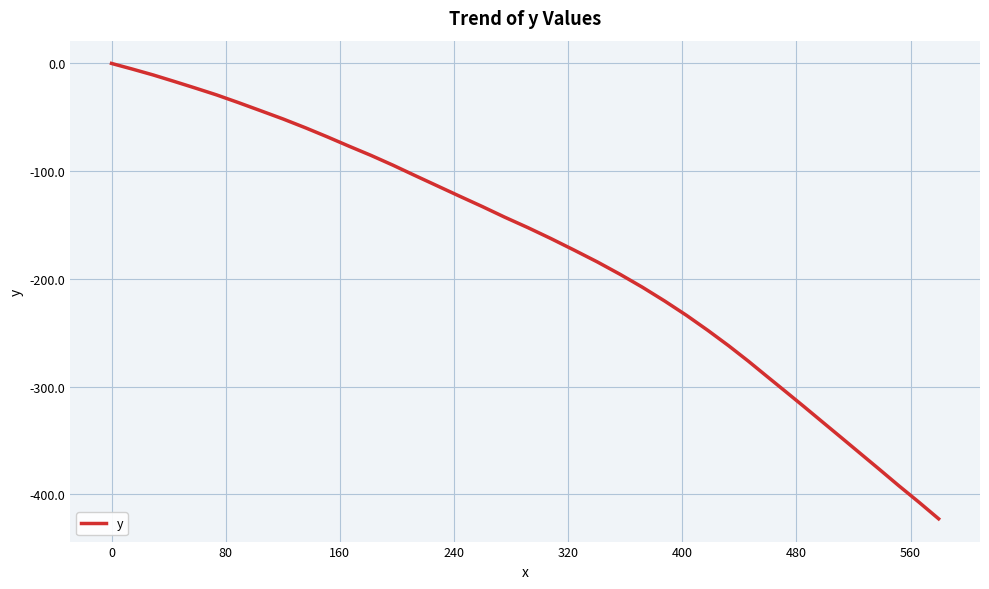

What is the smallest value displayed?

-422.8